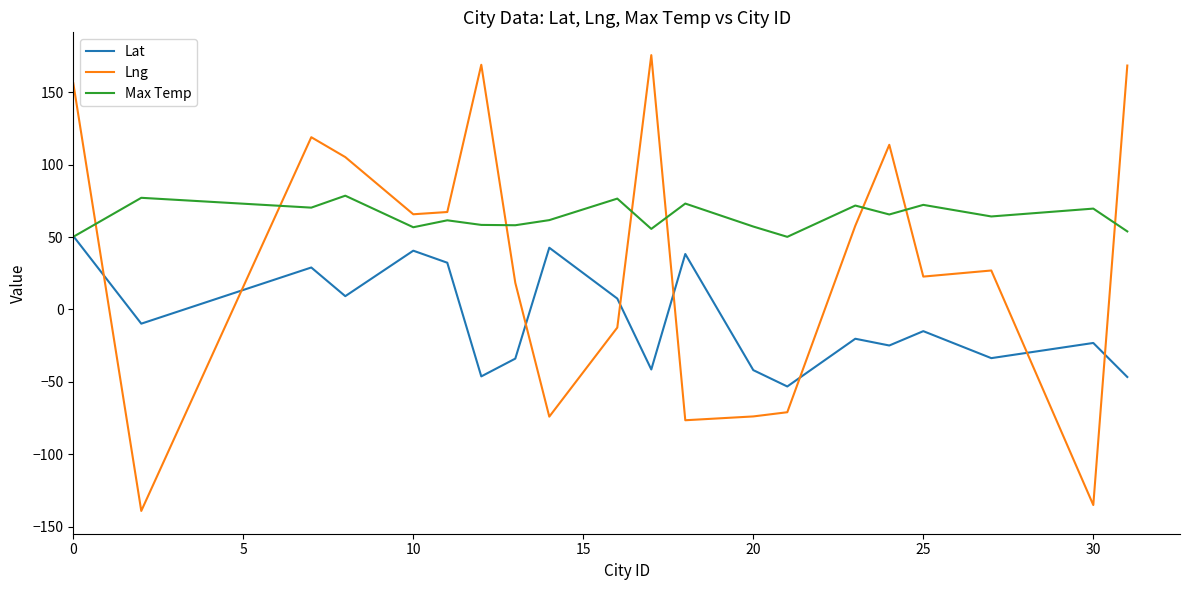

How many values in Lat are below zero?

12